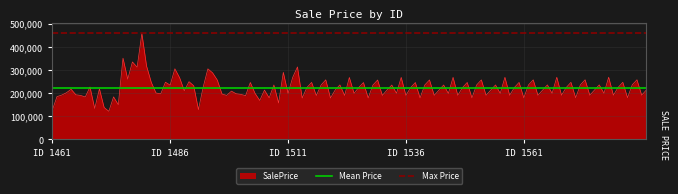

True or false: Max Price has a value of 457480.1 at ID 1486.

True